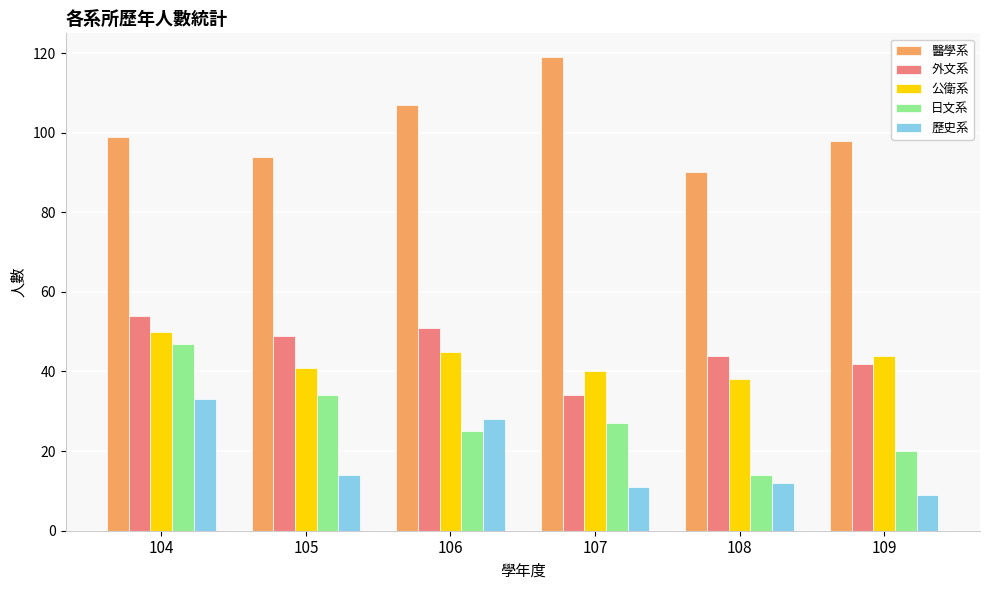

What is the lowest value of the 外文系 series?

34